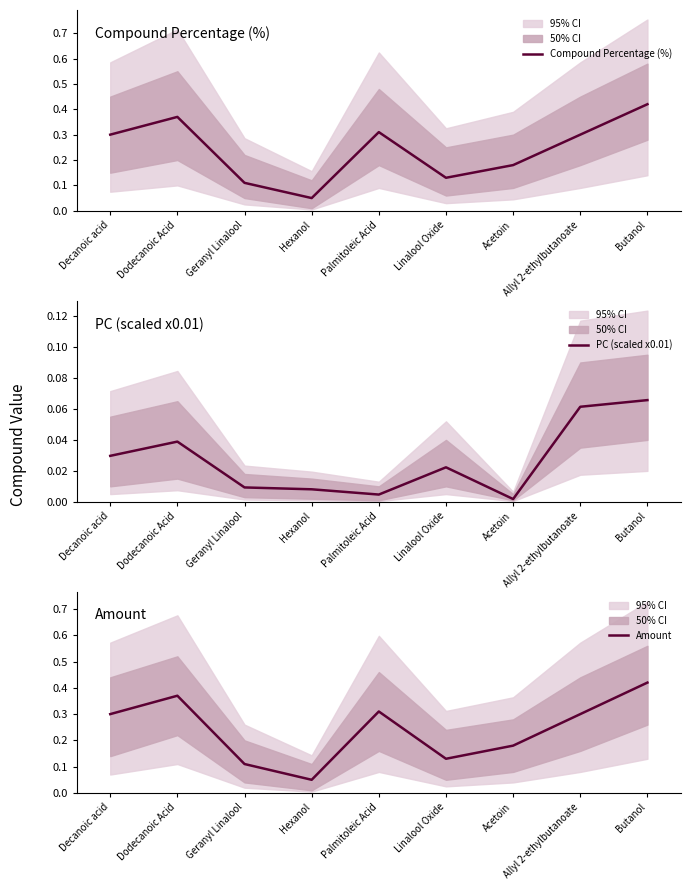

At which category is the sum across all series the highest?

Butanol